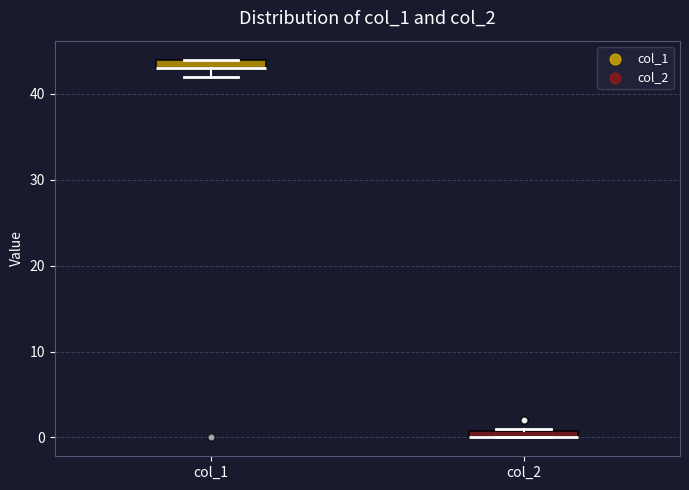

Where is the lower edge of the box for col_1 on the y-axis? The values are not printed on the chart, so give them approximately, as read against the axis.

43